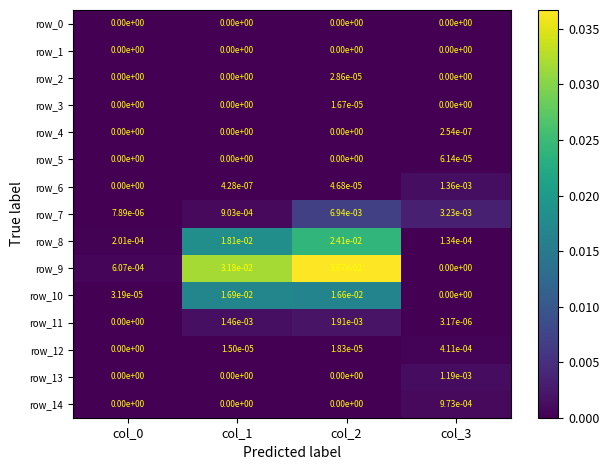

The row_14 series shows 0.0 at col_1. True or false?

True